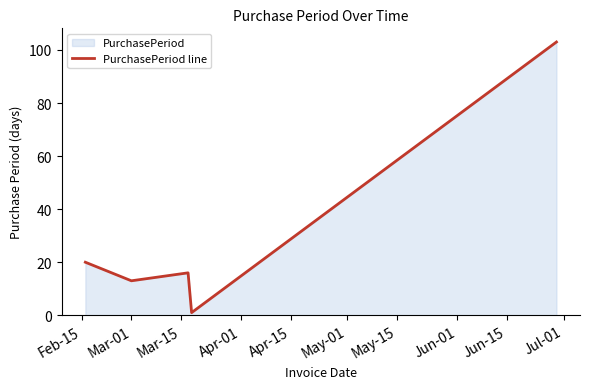

What is the difference between the maximum and minimum values?

102